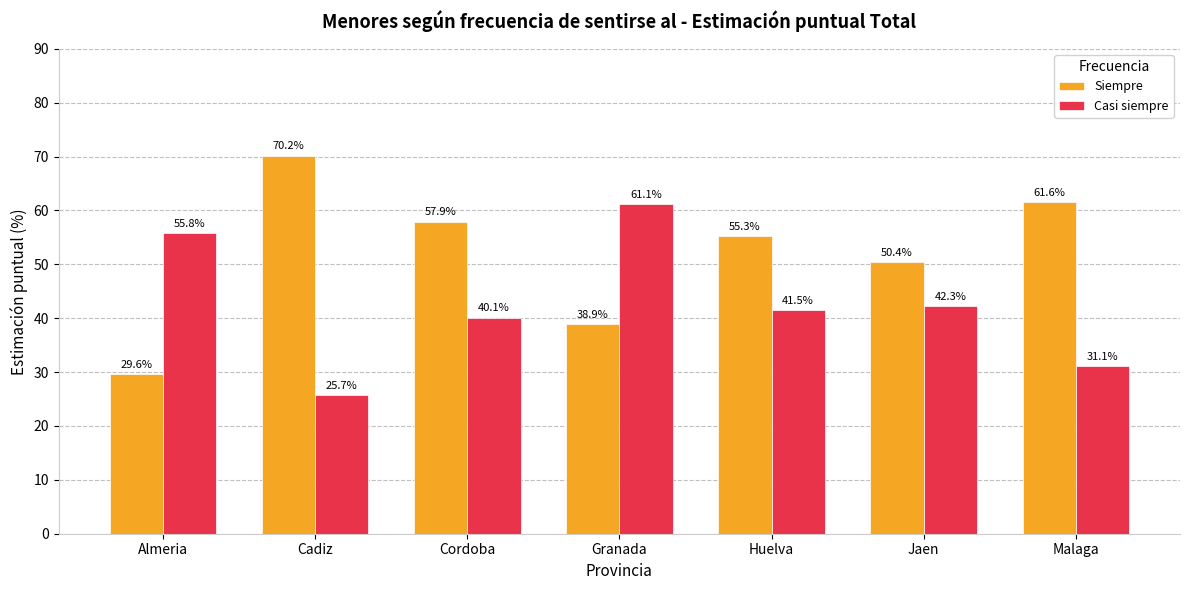

Which series has the largest total across all categories?

Siempre